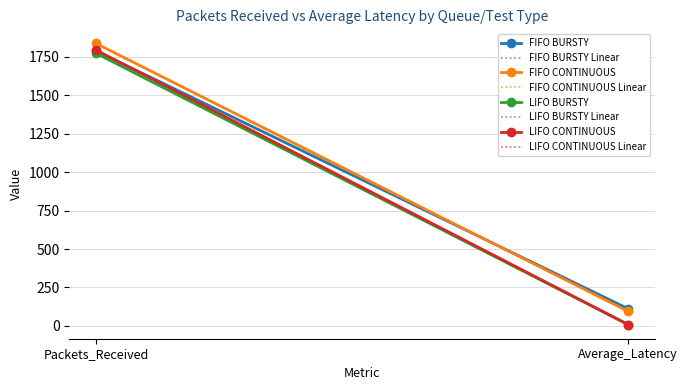

Reading left to right, transcribe all the data shown in this chart.

FIFO BURSTY: 1789.0	111.4
FIFO CONTINUOUS: 1837.0	94.2
LIFO BURSTY: 1773.0	8.1
LIFO CONTINUOUS: 1794.0	8.5